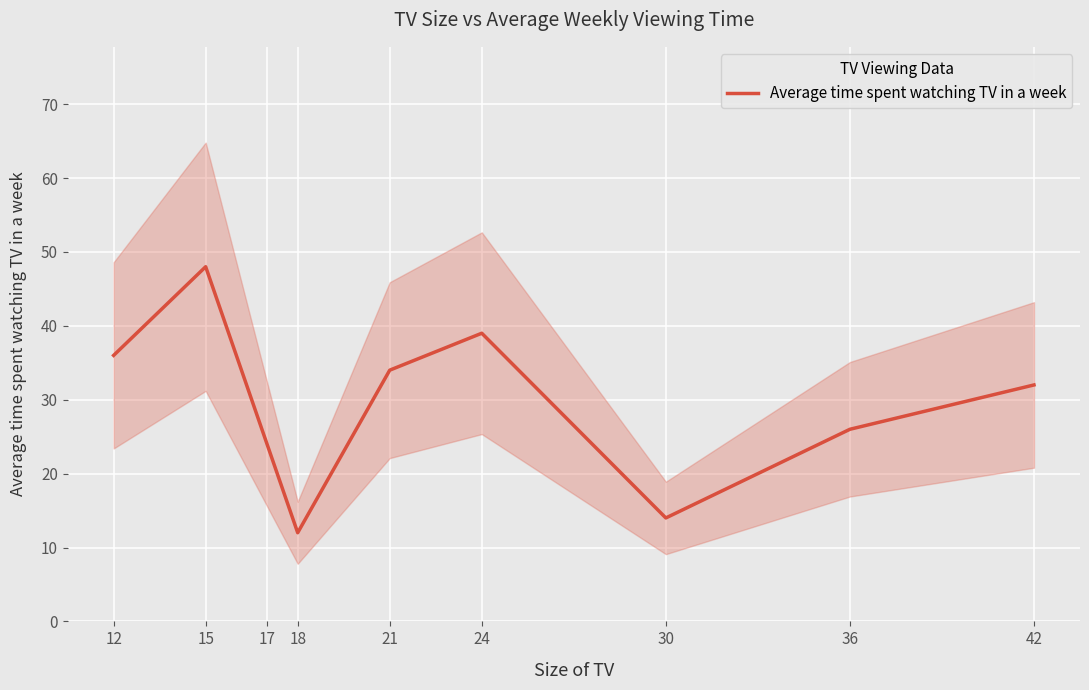

Which category has the lowest value across all series?

18